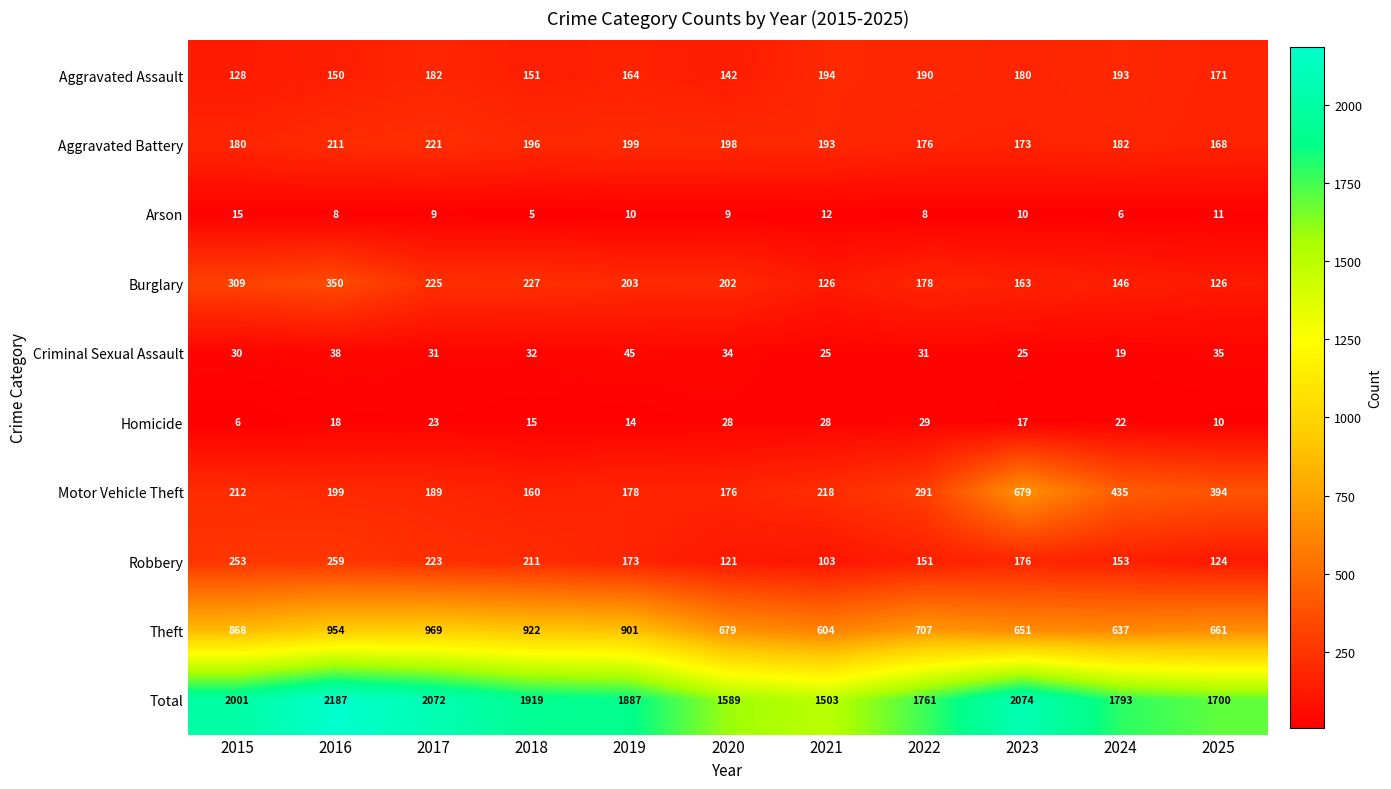

Where is Aggravated Battery nearest to the value 194?

2021